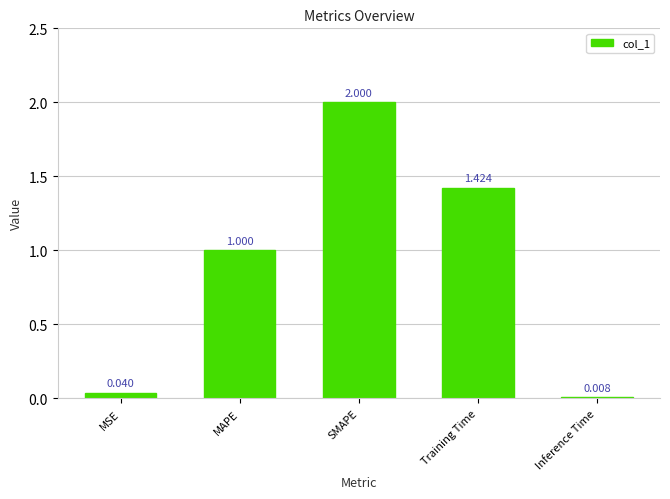

Does the chart contain any negative values?

No